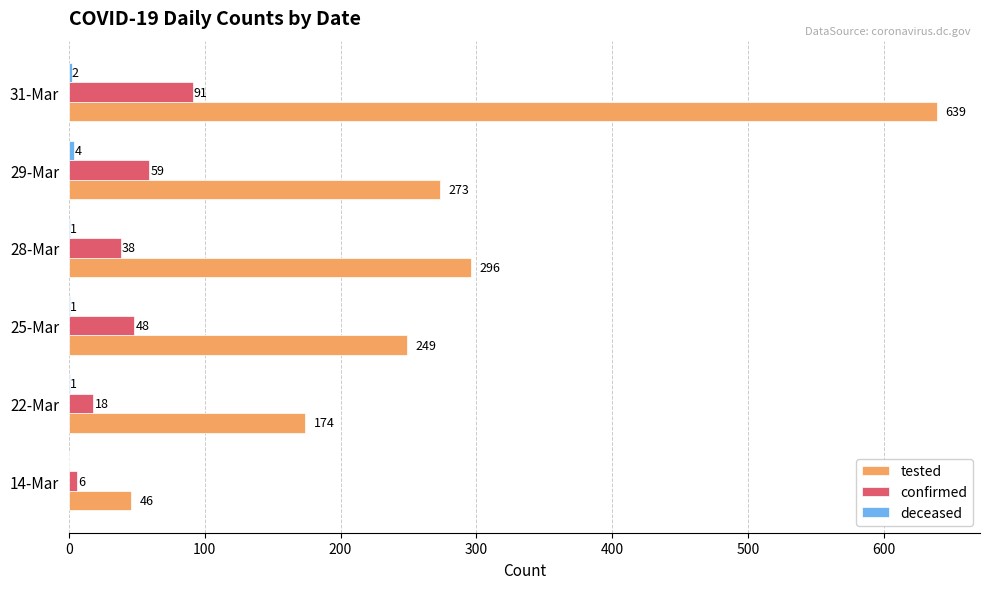

The confirmed series shows 6 at 14-Mar. True or false?

True